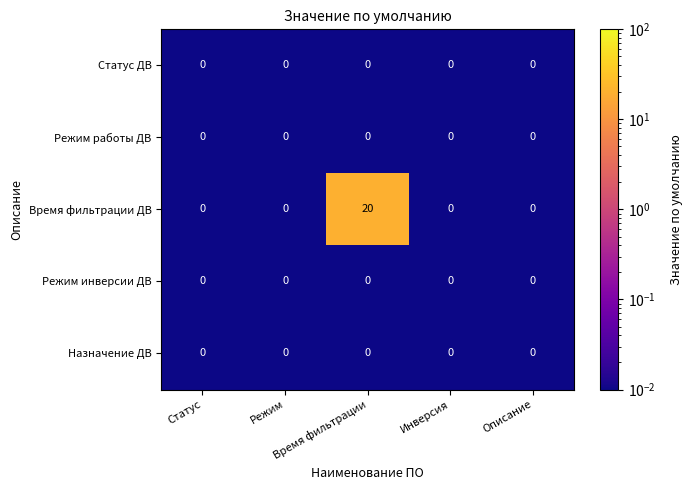

What is the maximum value shown in the chart?

20